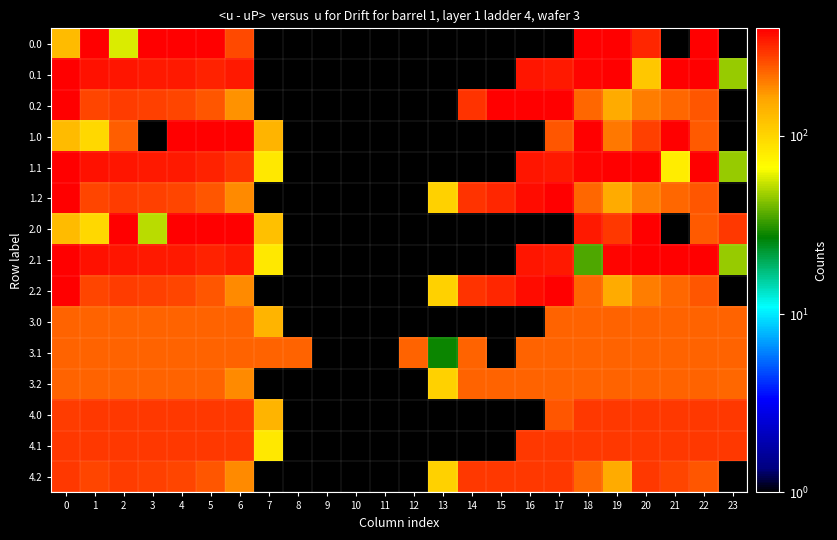

Reading right to left, extract all data points from this chart.

0.0: 23=0.1	22=400.0	21=0.1	20=320.3	19=400.0	18=400.0	17=0.1	16=0.1	15=0.1	14=0.1	13=0.1	12=0.1	11=0.1	10=0.1	9=0.1	8=0.1	7=0.1	6=262.8	5=400.0	4=400.0	3=400.0	2=57.3	1=400.0	0=129.0
0.1: 23=46.4	22=400.0	21=400.0	20=113.4	19=399.7	18=388.5	17=340.1	16=353.7	15=0.1	14=0.1	13=0.1	12=0.1	11=0.1	10=0.1	9=0.1	8=0.1	7=0.1	6=345.2	5=329.5	4=339.6	3=342.7	2=347.9	1=361.1	0=400.0
0.2: 23=0.1	22=247.4	21=226.4	20=199.2	19=151.1	18=223.1	17=400.0	16=400.0	15=400.0	14=301.9	13=0.1	12=0.1	11=0.1	10=0.1	9=0.1	8=0.1	7=0.1	6=178.3	5=248.1	4=274.4	3=281.0	2=285.5	1=272.7	0=400.0
1.0: 23=0.1	22=239.3	21=400.0	20=276.9	19=206.8	18=400.0	17=250.3	16=0.1	15=0.1	14=0.1	13=0.1	12=0.1	11=0.1	10=0.1	9=0.1	8=0.1	7=136.4	6=400.0	5=400.0	4=400.0	3=0.1	2=234.4	1=96.5	0=129.0
1.1: 23=46.4	22=400.0	21=79.4	20=400.0	19=399.7	18=388.5	17=340.1	16=353.7	15=0.1	14=0.1	13=0.1	12=0.1	11=0.1	10=0.1	9=0.1	8=0.1	7=81.6	6=297.6	5=329.5	4=339.6	3=342.7	2=347.9	1=361.1	0=400.0
1.2: 23=0.1	22=247.4	21=226.4	20=199.2	19=151.1	18=223.1	17=400.0	16=368.2	15=318.6	14=301.9	13=104.4	12=0.1	11=0.1	10=0.1	9=0.1	8=0.1	7=0.1	6=187.1	5=248.1	4=274.4	3=281.0	2=285.5	1=272.7	0=400.0
2.0: 23=294.9	22=239.3	21=0.1	20=400.0	19=291.5	18=344.9	17=0.1	16=0.1	15=0.1	14=0.1	13=0.1	12=0.1	11=0.1	10=0.1	9=0.1	8=0.1	7=122.1	6=400.0	5=400.0	4=400.0	3=51.4	2=400.0	1=96.5	0=129.0
2.1: 23=46.4	22=400.0	21=400.0	20=400.0	19=384.4	18=35.5	17=340.1	16=353.7	15=0.1	14=0.1	13=0.1	12=0.1	11=0.1	10=0.1	9=0.1	8=0.1	7=81.6	6=345.2	5=329.5	4=339.6	3=342.7	2=347.9	1=361.1	0=400.0
2.2: 23=0.1	22=247.4	21=226.4	20=199.2	19=151.1	18=223.1	17=400.0	16=368.2	15=318.6	14=301.9	13=104.4	12=0.1	11=0.1	10=0.1	9=0.1	8=0.1	7=0.1	6=187.1	5=248.1	4=274.4	3=281.0	2=285.5	1=272.7	0=400.0
3.0: 23=229.0	22=229.0	21=229.0	20=229.0	19=229.0	18=229.0	17=229.0	16=0.1	15=0.1	14=0.1	13=0.1	12=0.1	11=0.1	10=0.1	9=0.1	8=0.1	7=136.4	6=229.0	5=229.0	4=229.0	3=229.0	2=229.0	1=229.0	0=229.0
3.1: 23=229.0	22=229.0	21=229.0	20=229.0	19=229.0	18=229.0	17=229.0	16=229.0	15=0.1	14=229.0	13=28.0	12=229.0	11=0.1	10=0.1	9=0.1	8=229.0	7=229.0	6=229.0	5=229.0	4=229.0	3=229.0	2=229.0	1=229.0	0=229.0
3.2: 23=225.1	22=229.0	21=229.0	20=229.0	19=229.0	18=229.0	17=229.0	16=229.0	15=229.0	14=229.0	13=104.4	12=0.1	11=0.1	10=0.1	9=0.1	8=0.1	7=0.1	6=187.1	5=229.0	4=229.0	3=229.0	2=229.0	1=229.0	0=229.0
4.0: 23=293.0	22=293.0	21=293.0	20=293.0	19=293.0	18=293.0	17=250.3	16=0.1	15=0.1	14=0.1	13=0.1	12=0.1	11=0.1	10=0.1	9=0.1	8=0.1	7=136.4	6=293.0	5=293.0	4=293.0	3=293.0	2=293.0	1=293.0	0=283.1
4.1: 23=293.0	22=293.0	21=293.0	20=293.0	19=293.0	18=293.0	17=293.0	16=293.0	15=0.1	14=0.1	13=0.1	12=0.1	11=0.1	10=0.1	9=0.1	8=0.1	7=81.6	6=293.0	5=293.0	4=293.0	3=293.0	2=293.0	1=293.0	0=293.0
4.2: 23=0.1	22=247.4	21=271.3	20=293.0	19=151.1	18=223.1	17=293.0	16=293.0	15=293.0	14=293.0	13=104.4	12=0.1	11=0.1	10=0.1	9=0.1	8=0.1	7=0.1	6=187.1	5=248.1	4=274.4	3=281.0	2=285.5	1=272.7	0=293.0